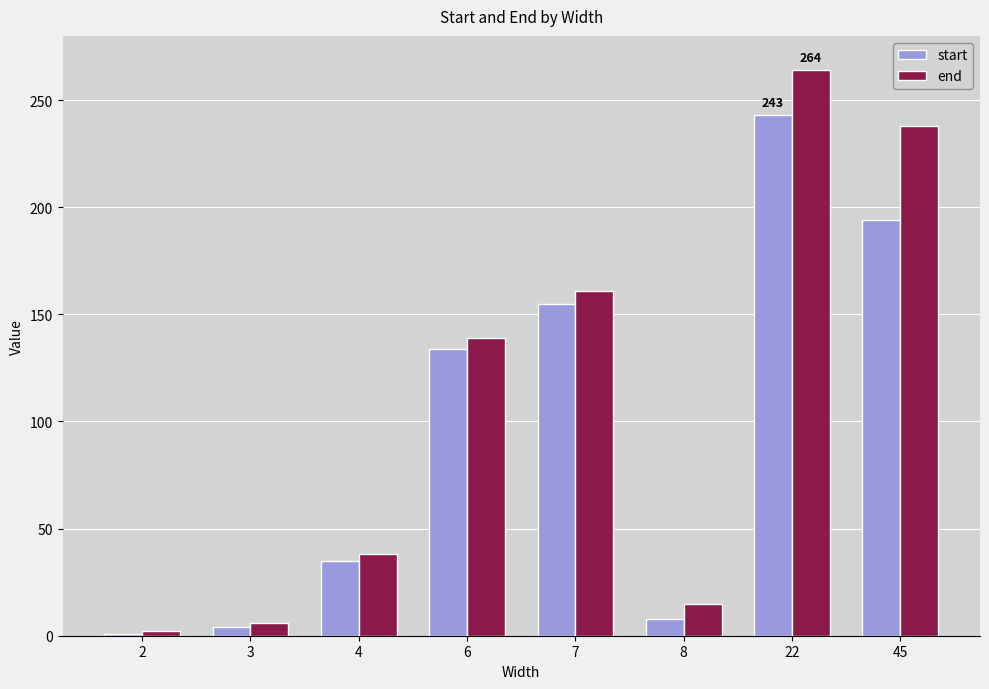

How many distinct data groups are displayed?

2